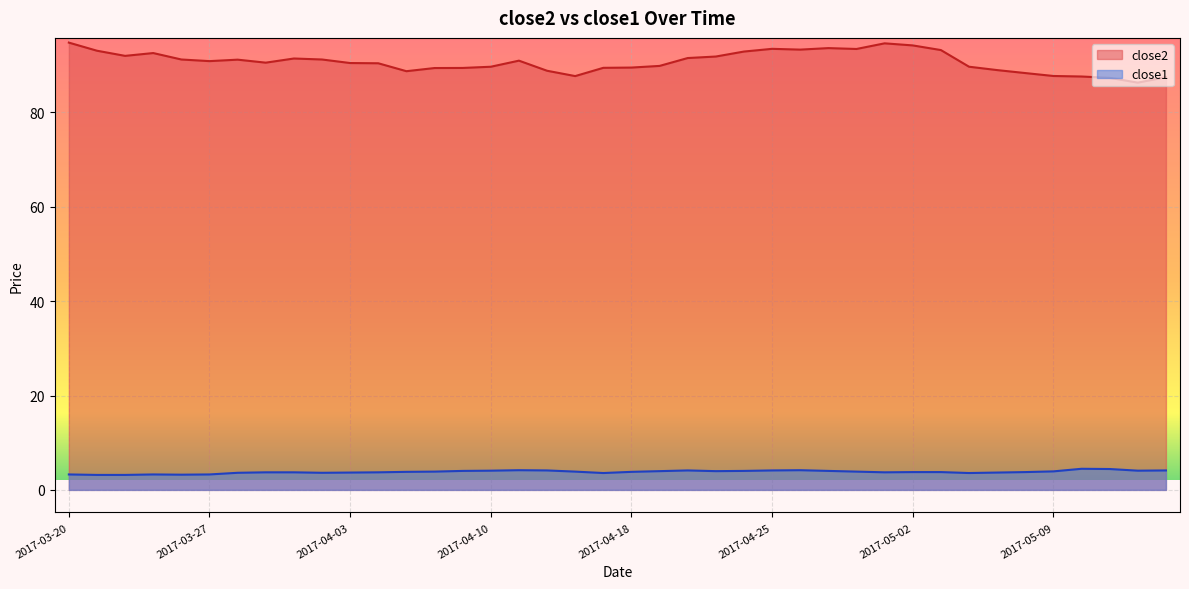

Rank the categories by close2 value from lowest to highest.

2017-05-12, 2017-05-11, 2017-05-15, 2017-05-10, 2017-04-13, 2017-05-09, 2017-05-08, 2017-04-05, 2017-04-12, 2017-05-05, 2017-04-06, 2017-04-07, 2017-04-17, 2017-04-18, 2017-04-10, 2017-05-04, 2017-04-19, 2017-04-04, 2017-04-03, 2017-03-29, 2017-03-27, 2017-04-11, 2017-03-28, 2017-03-24, 2017-03-31, 2017-03-30, 2017-04-20, 2017-04-21, 2017-03-22, 2017-03-23, 2017-04-24, 2017-03-21, 2017-05-03, 2017-04-26, 2017-04-28, 2017-04-25, 2017-04-27, 2017-05-02, 2017-05-01, 2017-03-20